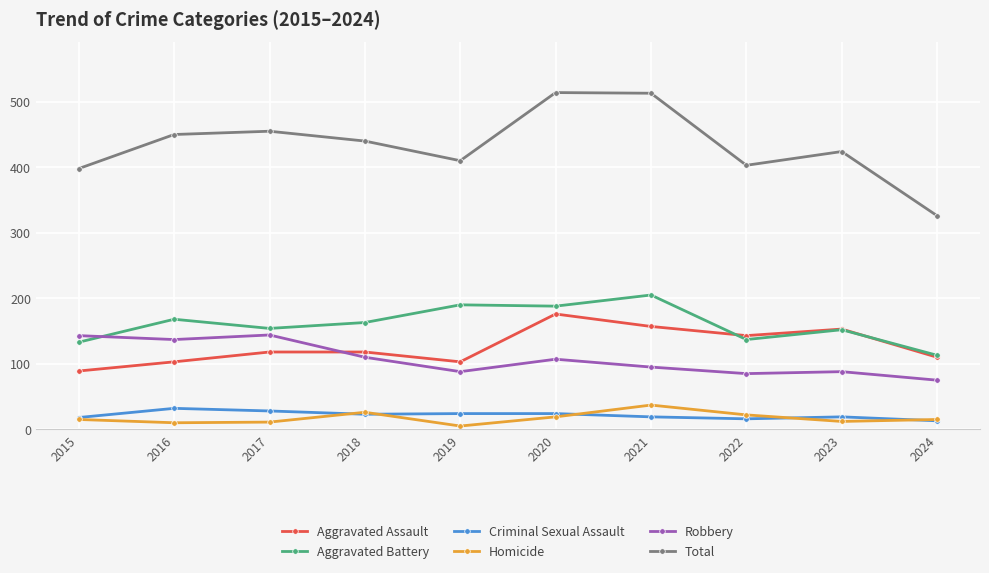

The Criminal Sexual Assault series shows 13 at 2024. True or false?

True